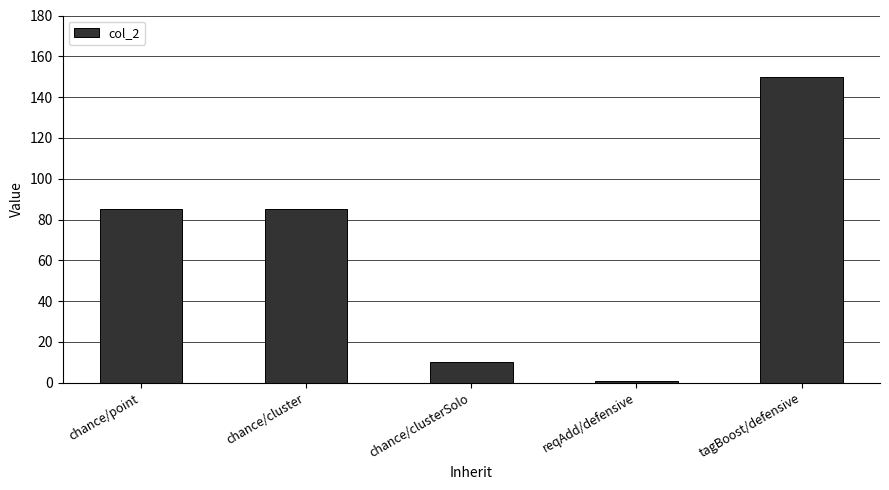

What is the difference between the values at tagBoost/defensive and chance/cluster?

65